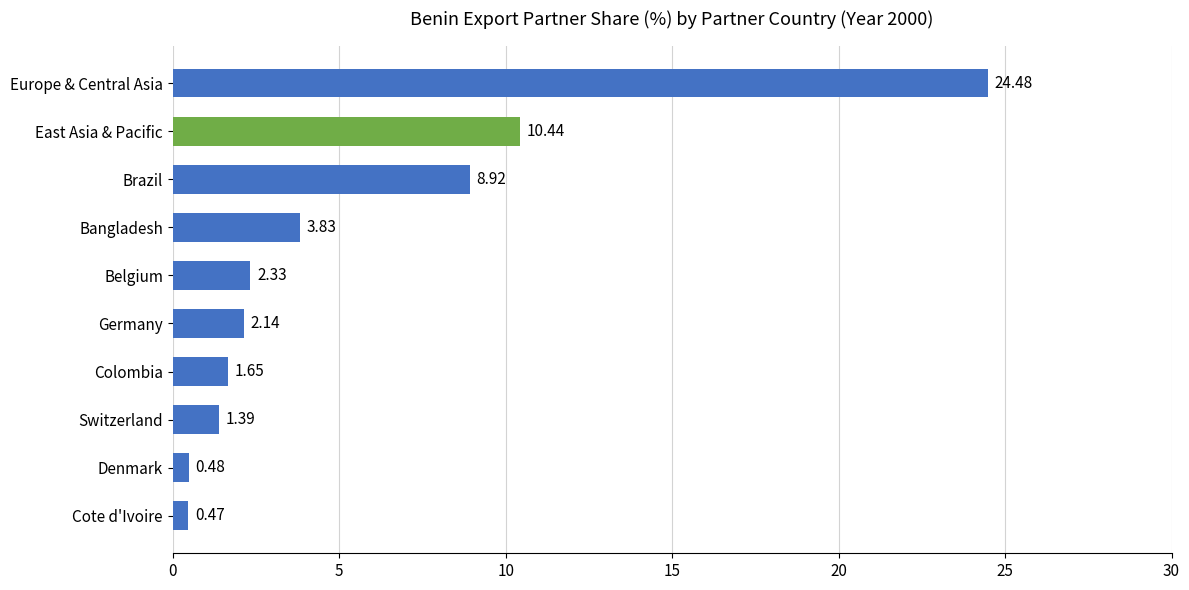

How many bars are there in total?

10